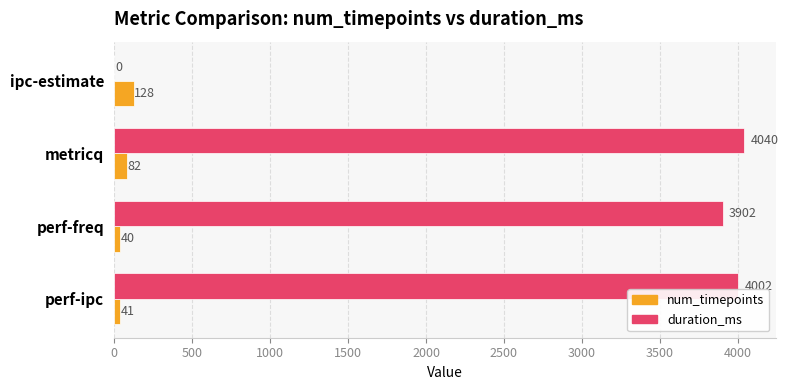

At which category is the sum across all series the highest?

metricq